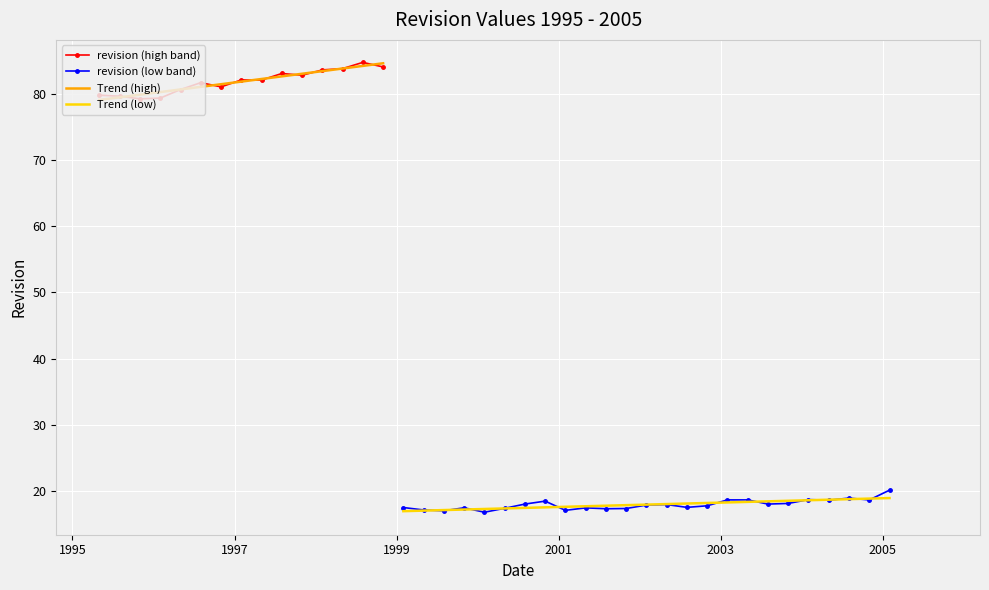

Which label corresponds to the smallest value in the chart?

2000-02-15